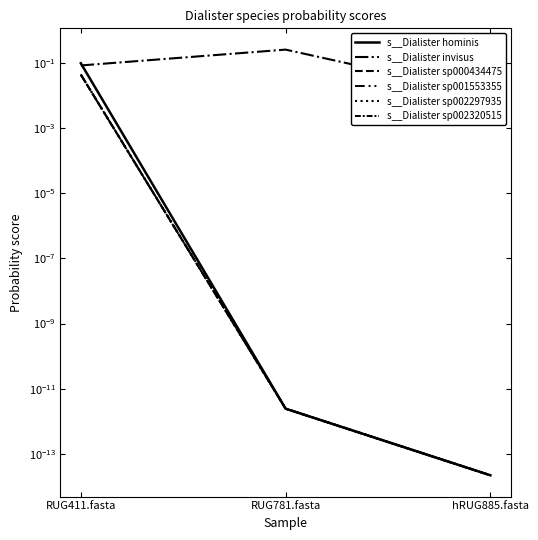

Reading right to left, transcribe all the data shown in this chart.

s__Dialister hominis: hRUG885.fasta=0.0	RUG781.fasta=0.0	RUG411.fasta=0.1
s__Dialister invisus: hRUG885.fasta=0.0	RUG781.fasta=0.3	RUG411.fasta=0.1
s__Dialister sp000434475: hRUG885.fasta=0.0	RUG781.fasta=0.0	RUG411.fasta=0.0
s__Dialister sp001553355: hRUG885.fasta=0.0	RUG781.fasta=0.0	RUG411.fasta=0.0
s__Dialister sp002297935: hRUG885.fasta=0.0	RUG781.fasta=0.0	RUG411.fasta=0.0
s__Dialister sp002320515: hRUG885.fasta=0.0	RUG781.fasta=0.0	RUG411.fasta=0.0